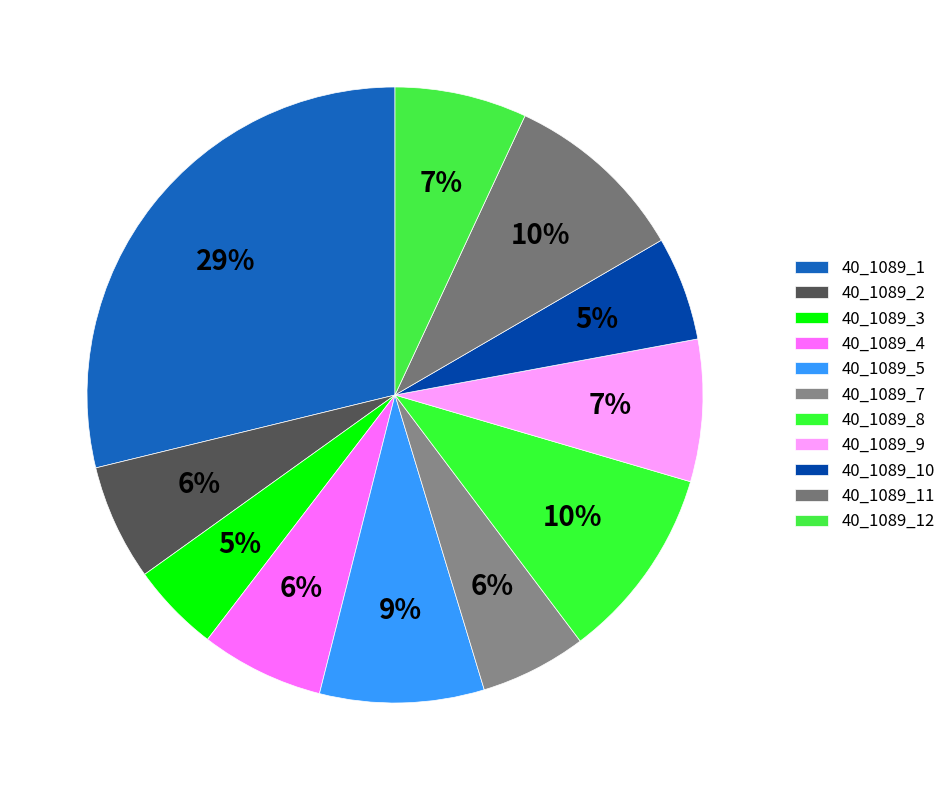

Does any single category account for the majority?

No